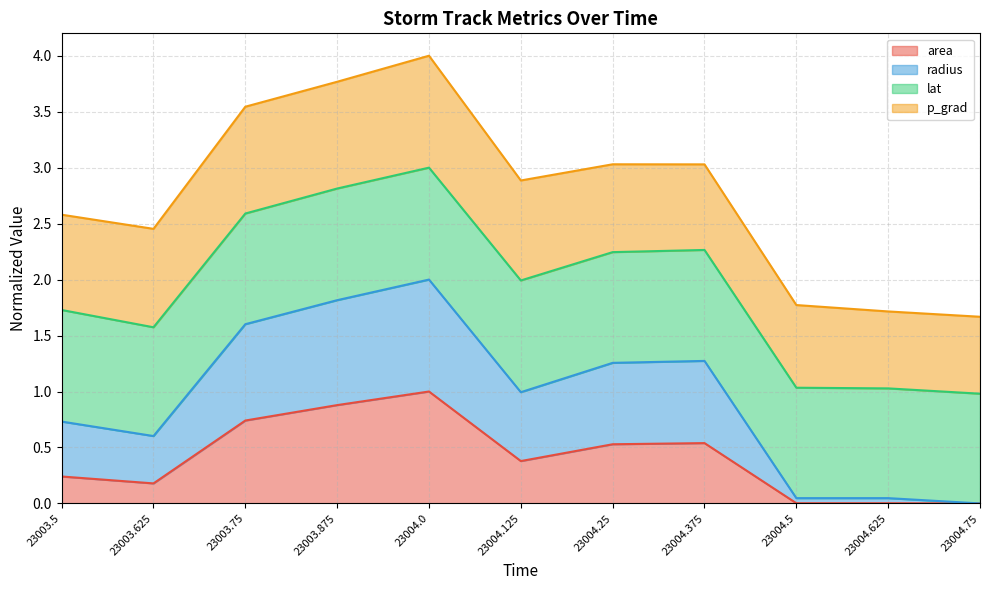

What position from the right is 23004.75?

1